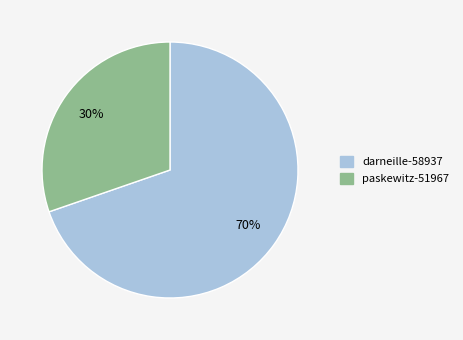

Which slice is the largest?

darneille-58937